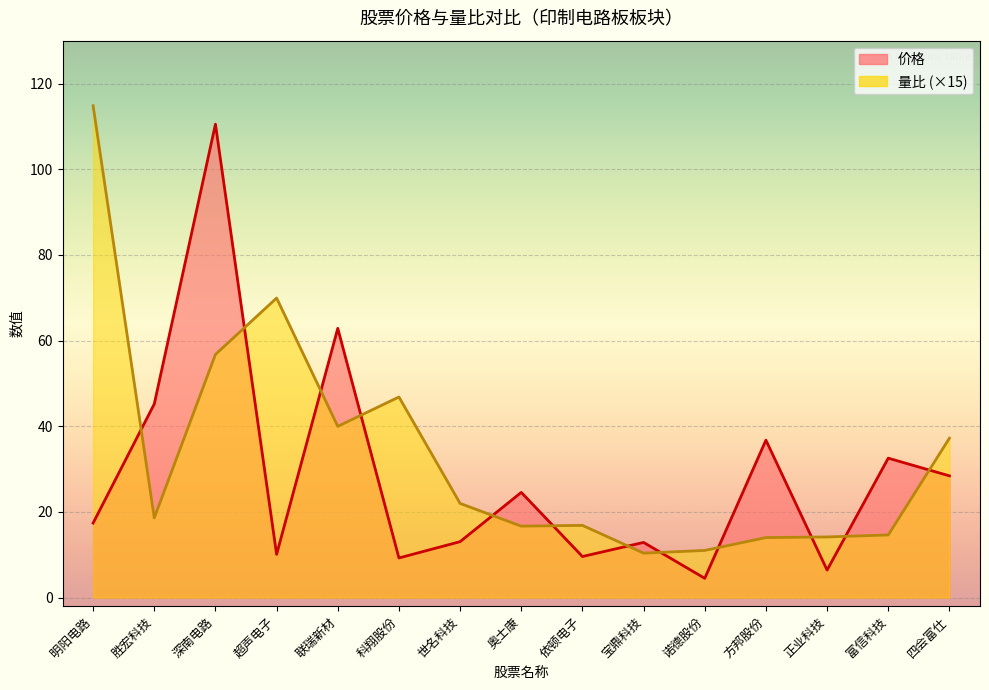

What is the smallest value displayed?

4.5